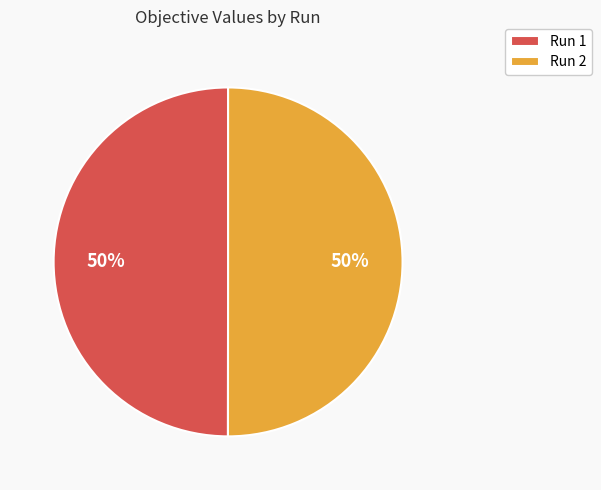

To the nearest percent, what is the average slice percentage?

50%